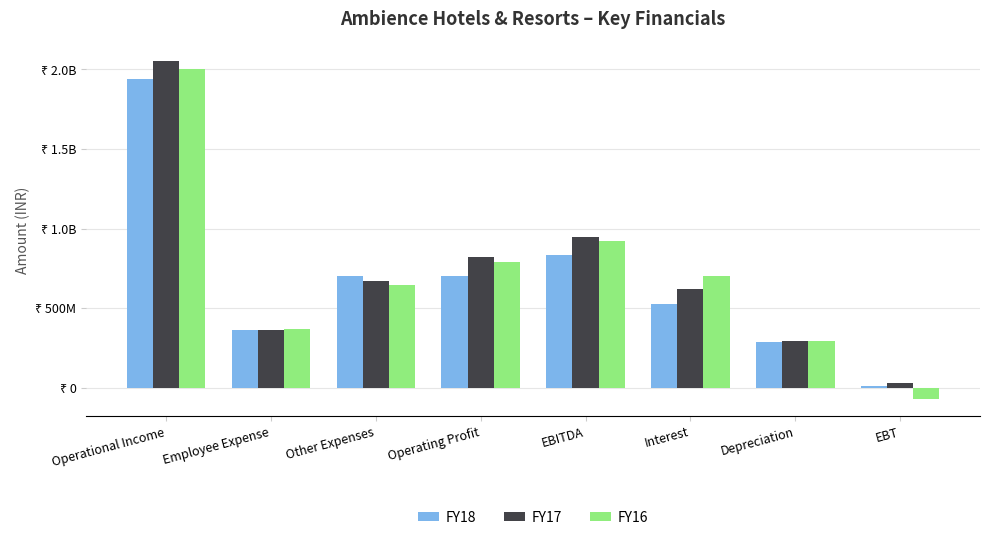

Is the value of FY18 at EBT greater than the value of FY17 at Operating Profit?

No